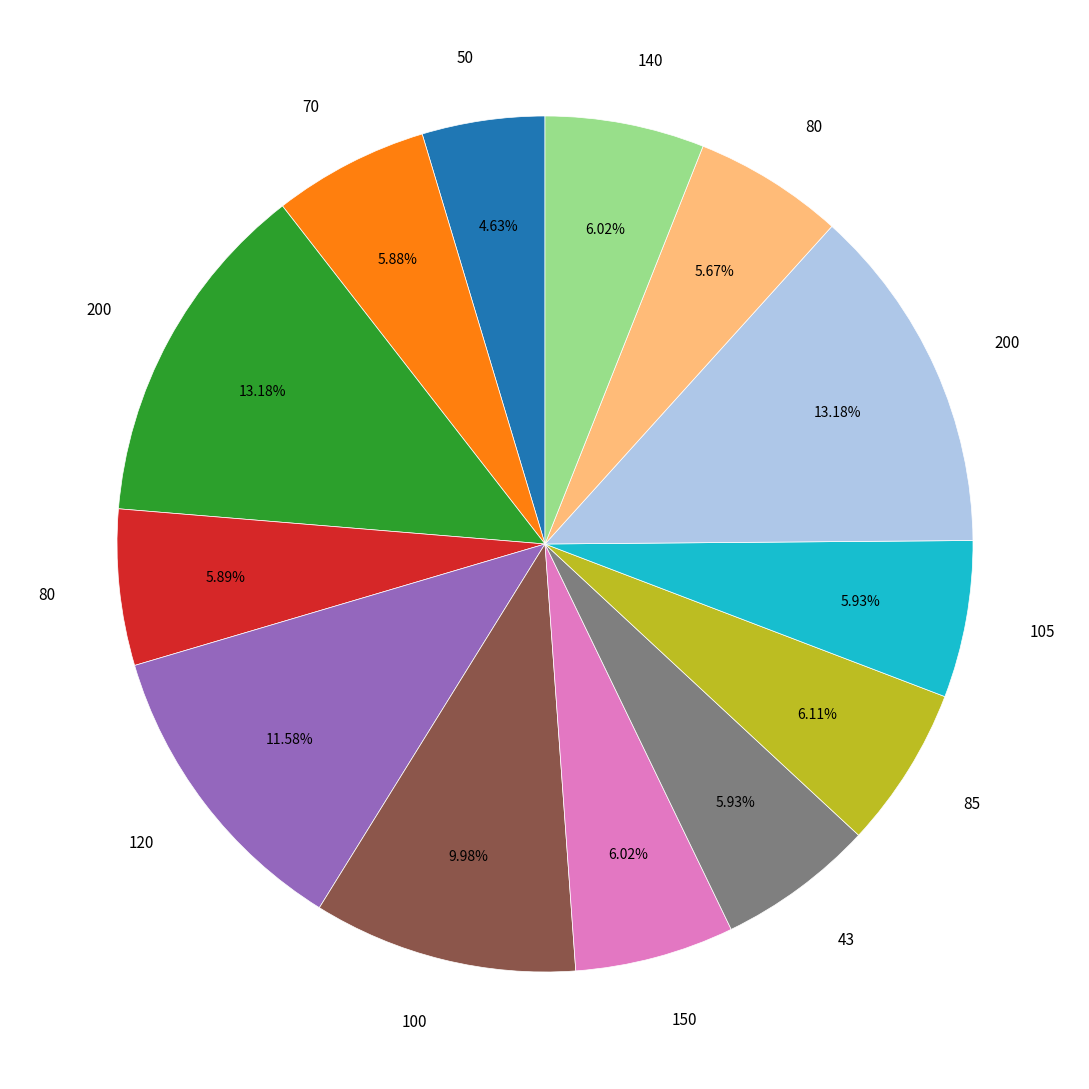

How many slices are in this pie chart?

13